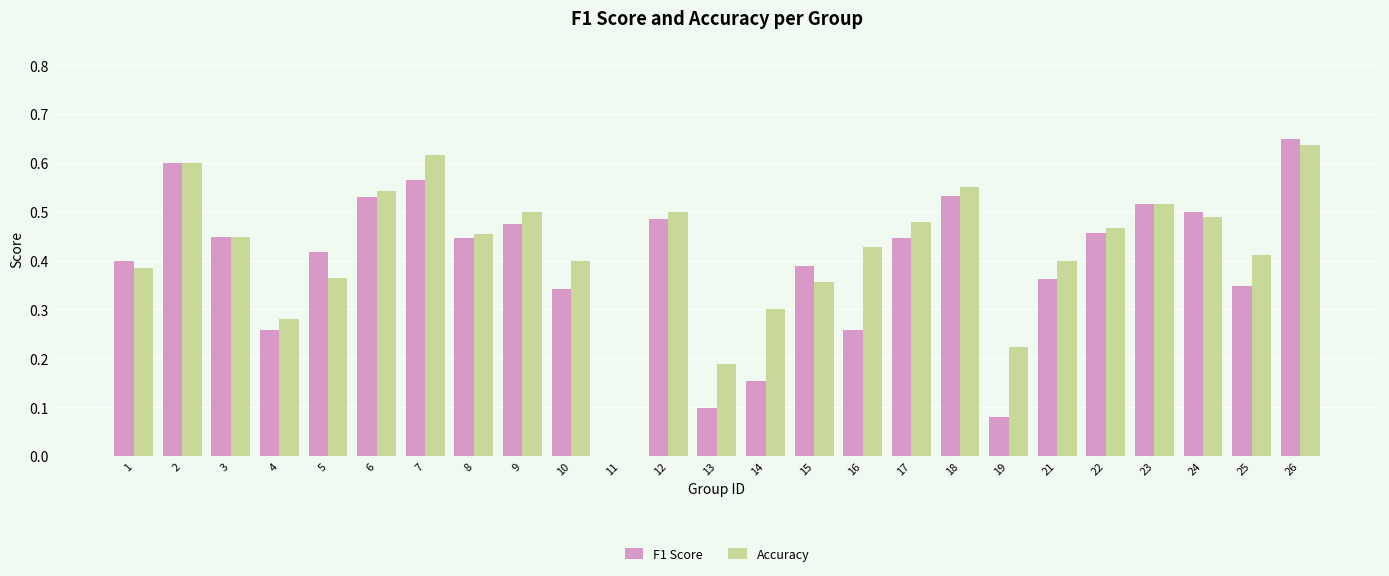

Is the value of Accuracy at 9 greater than the value of F1 Score at 18?

No